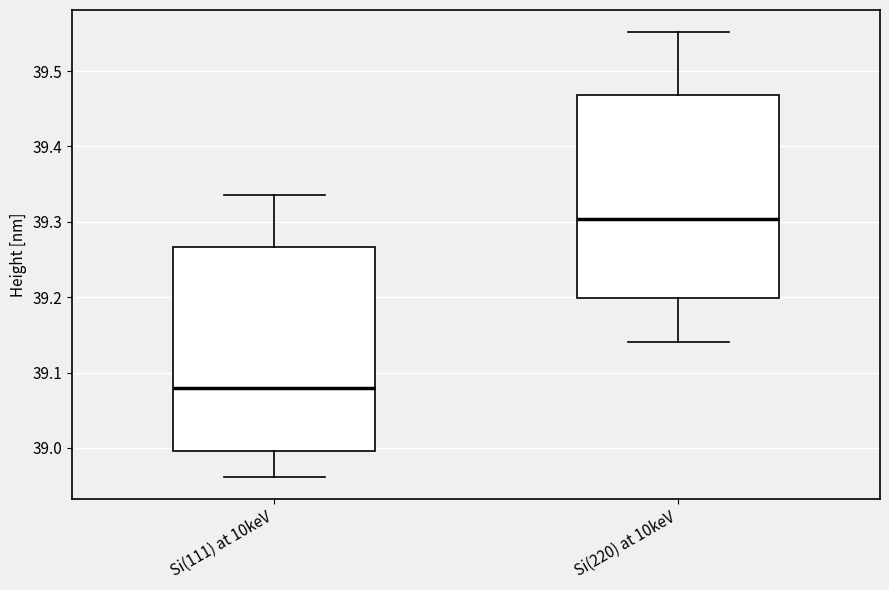

Where does the median line of the box for Si(220) at 10keV sit on the y-axis? The values are not printed on the chart, so give them approximately, as read against the axis.

39.30